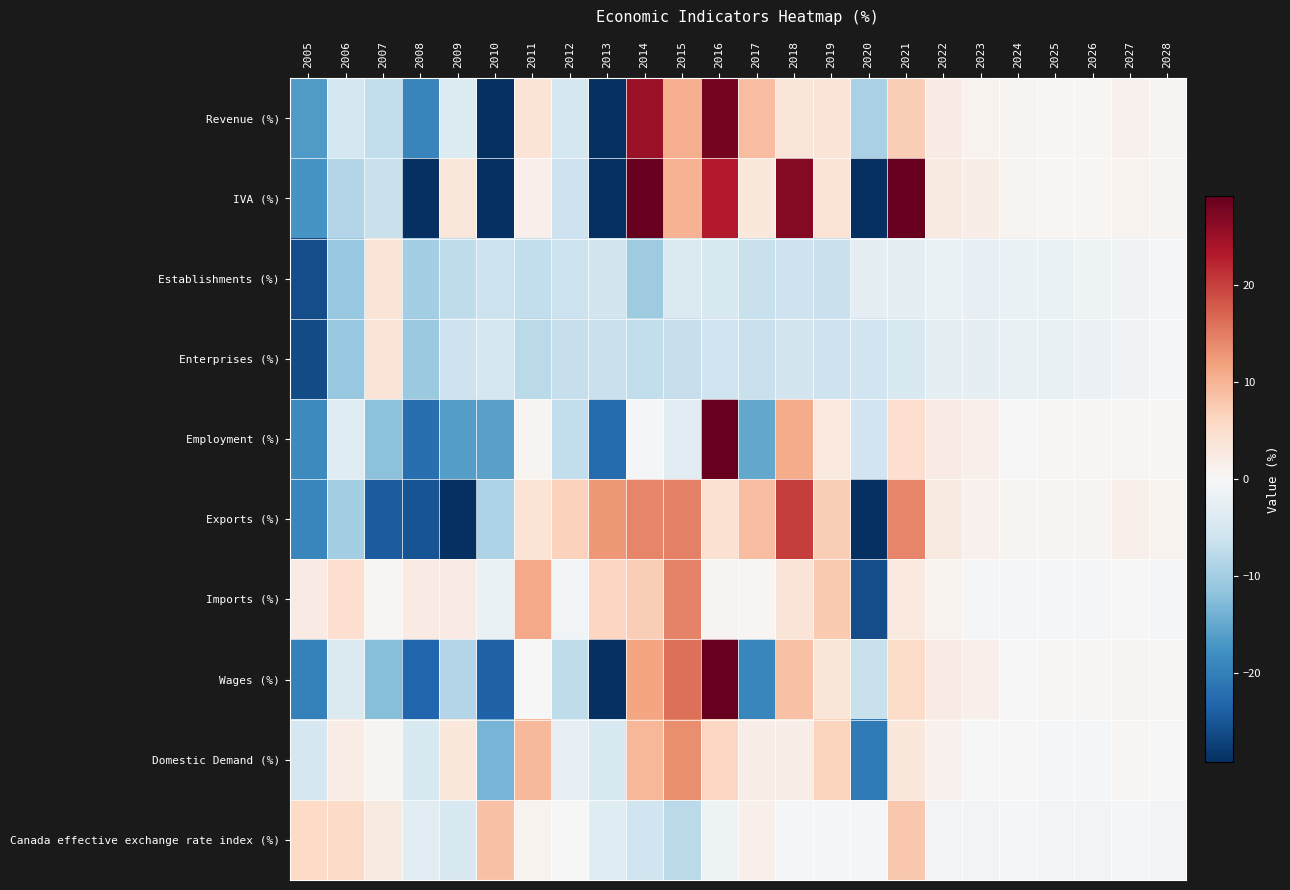

Which series has the largest range (max minus min)?

IVA (%)